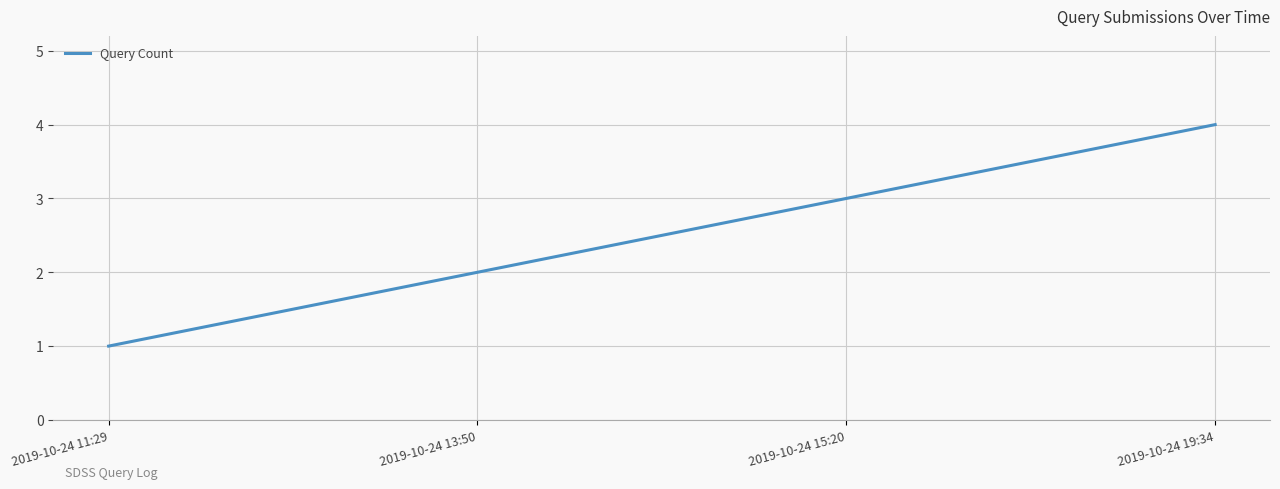

What position from the right is 2019-10-24 11:29?

4